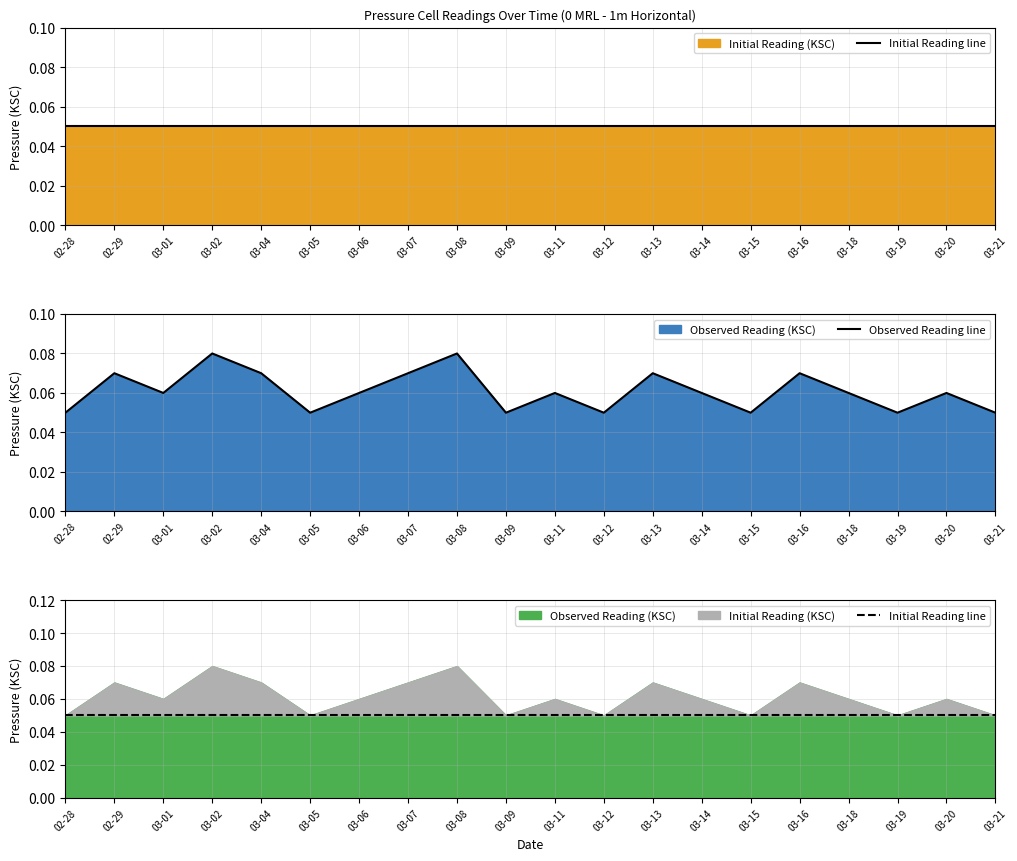

At which label is Observed Reading line closest to 0?

02-28